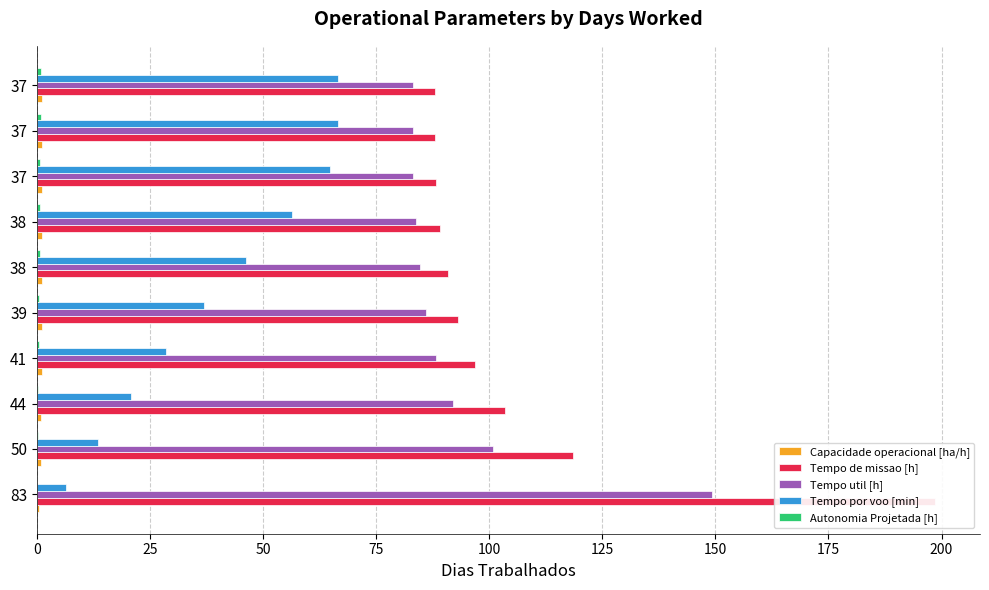

How many distinct data groups are displayed?

5